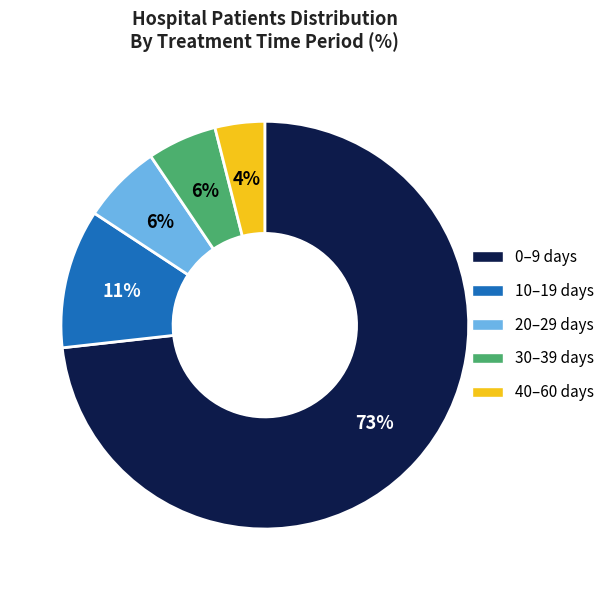

Count the number of slices in the pie.

5